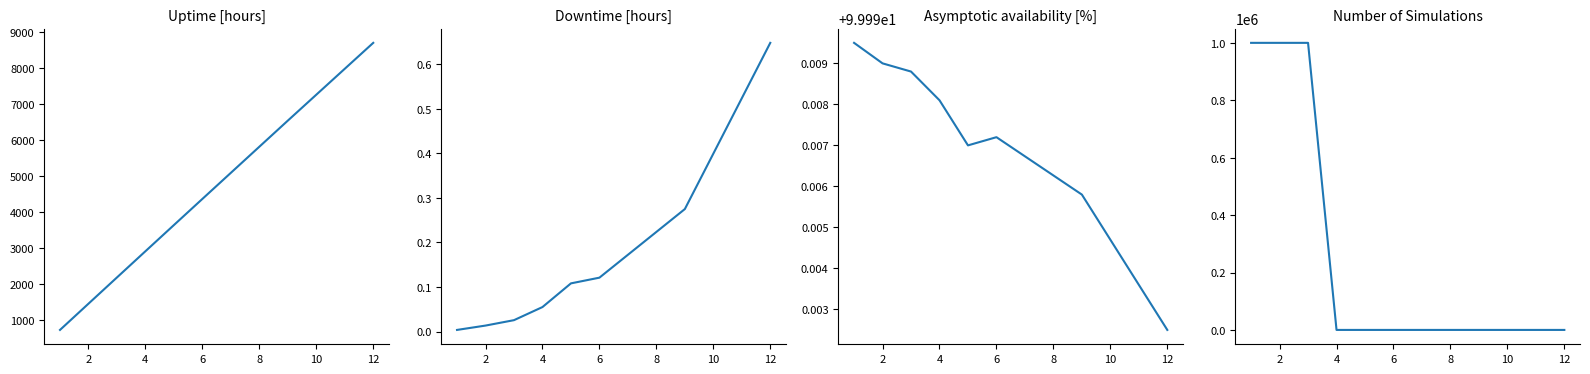

What is the sum of all Downtime [hours] values?

1.2